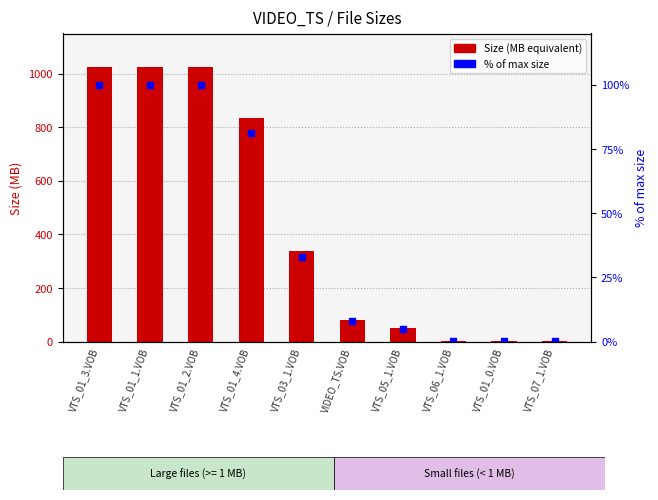

Reading left to right, extract all data points from this chart.

Size (MB equivalent): 1024.0	1024.0	1024.0	833.6	336.7	81.9	49.8	0.8	0.7	0.4
% of max size: 100.0	100.0	100.0	81.4	32.9	8.0	4.9	0.1	0.1	0.0